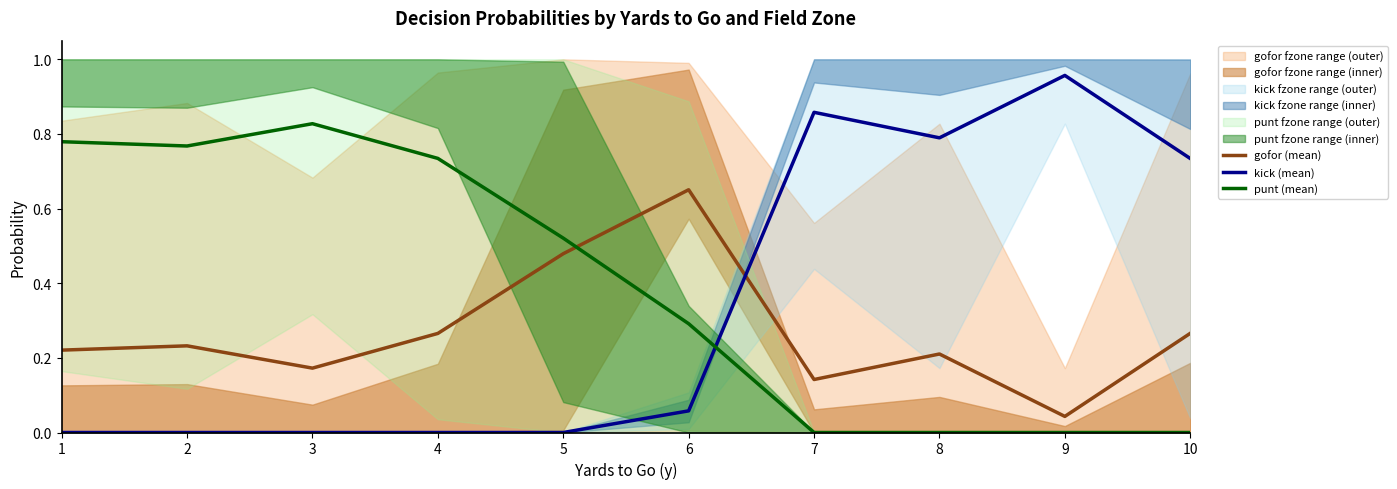

How many punt (mean) values are between 0 and 1?

10